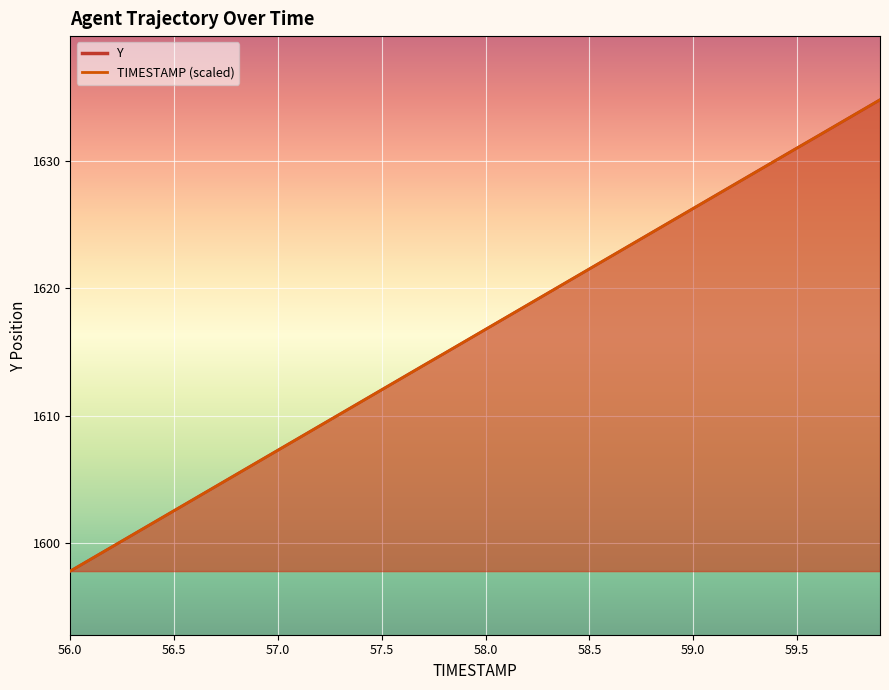

Which label corresponds to the largest value in the chart?

59.9